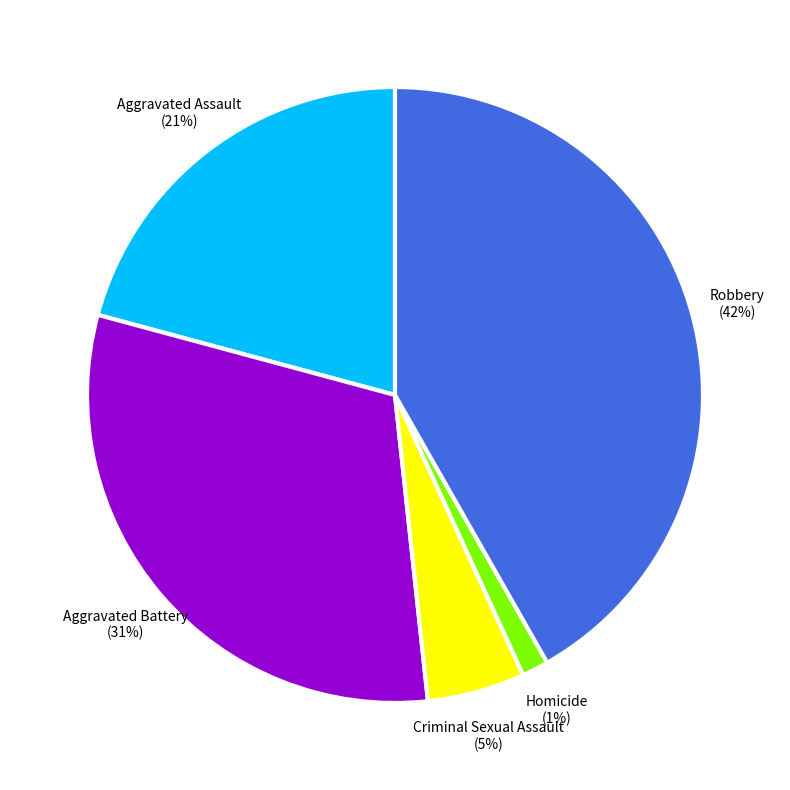

Which has a higher value, Robbery or Homicide?

Robbery